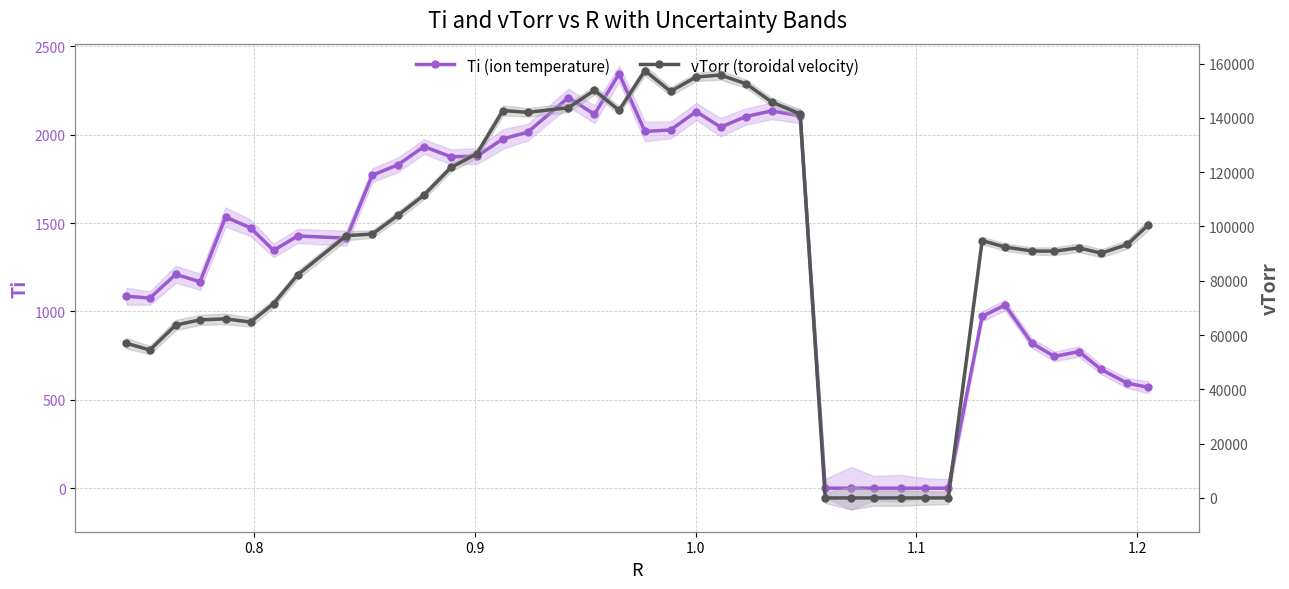

How many lines are shown in the chart?

2